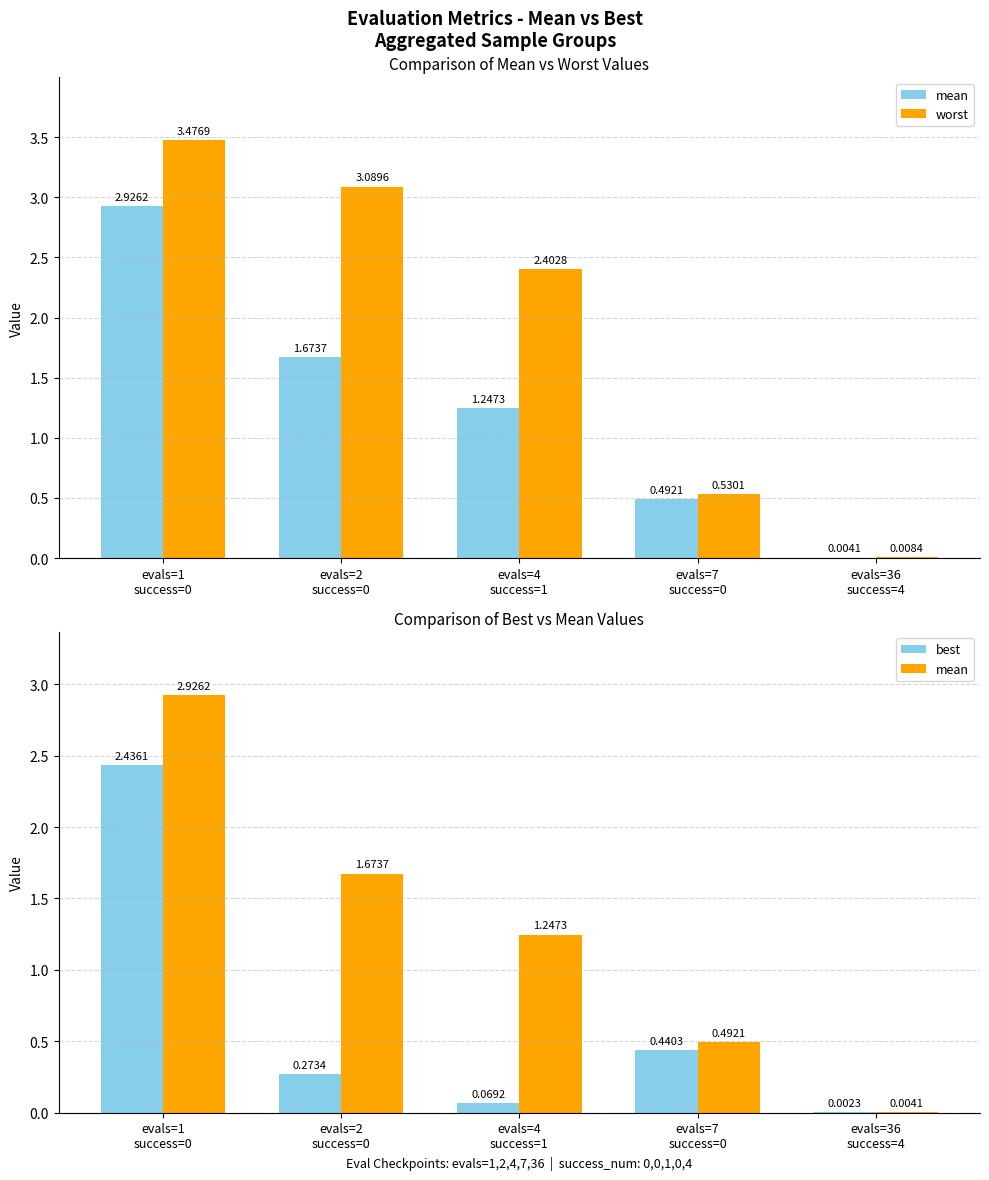

Is the value of best at evals=2
success=0 greater than the value of worst at evals=7
success=0?

No